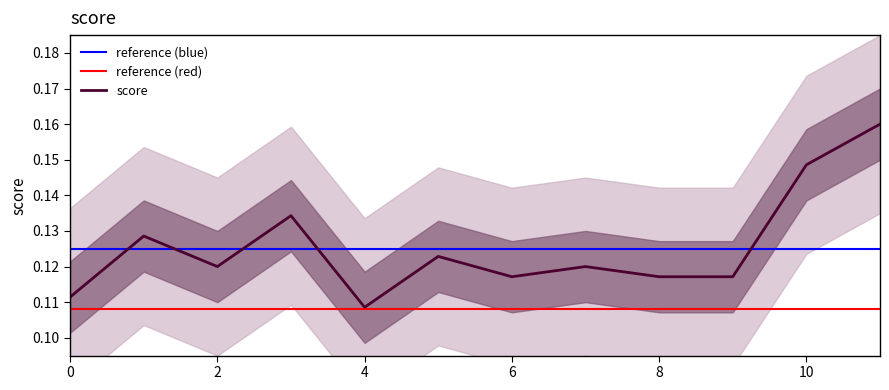

The value at 9 is 0.1. True or false?

True